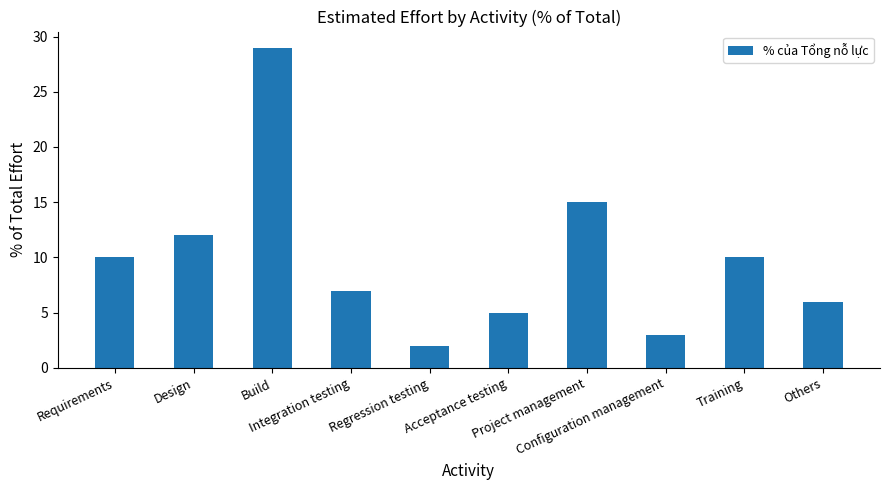

What is the label of the 8th bar from the left?

Configuration management